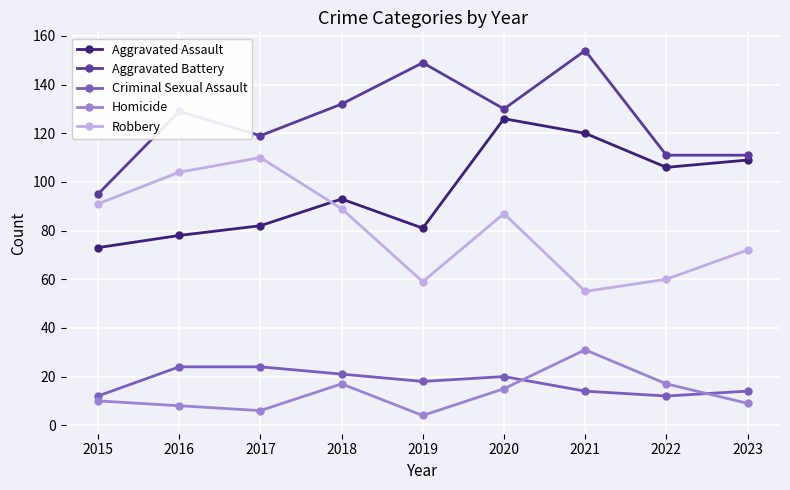

Which category has the highest value across all series?

2021